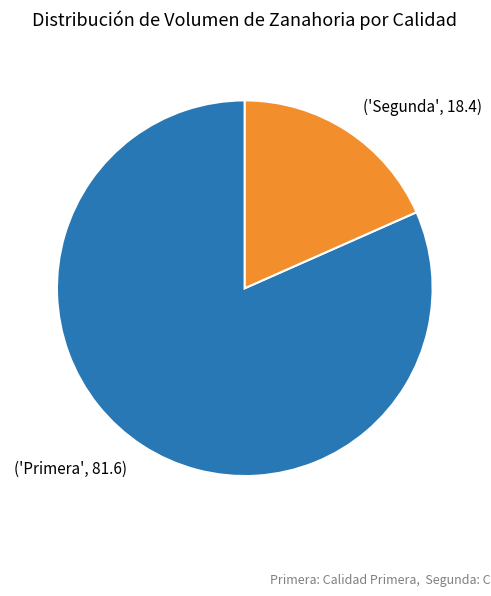

Is there any slice that represents more than half of the pie?

Yes